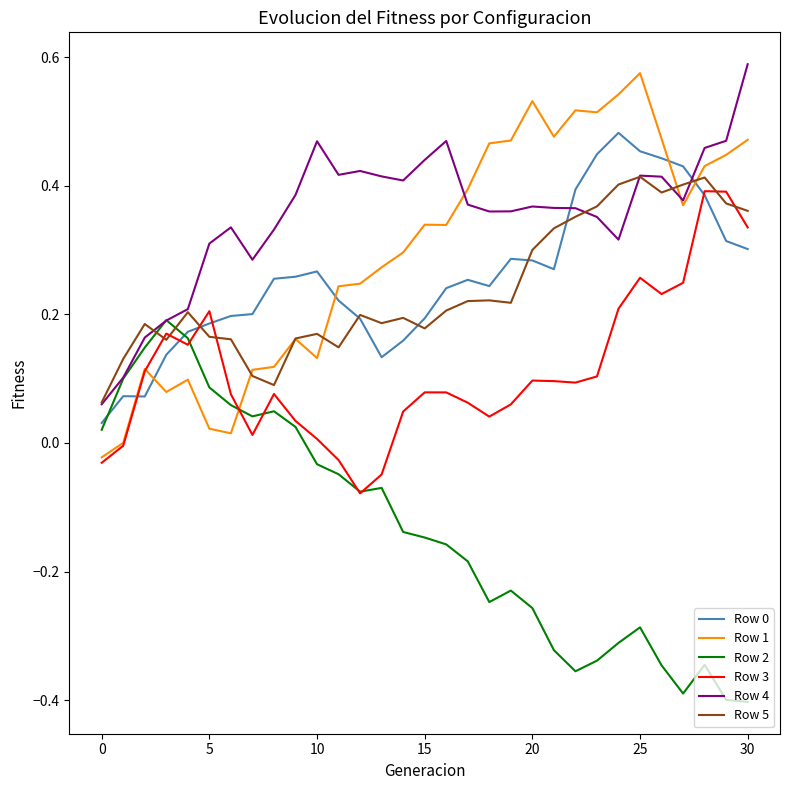

Which series ends up on top after the final intersection of Row 5 and Row 2?

Row 5